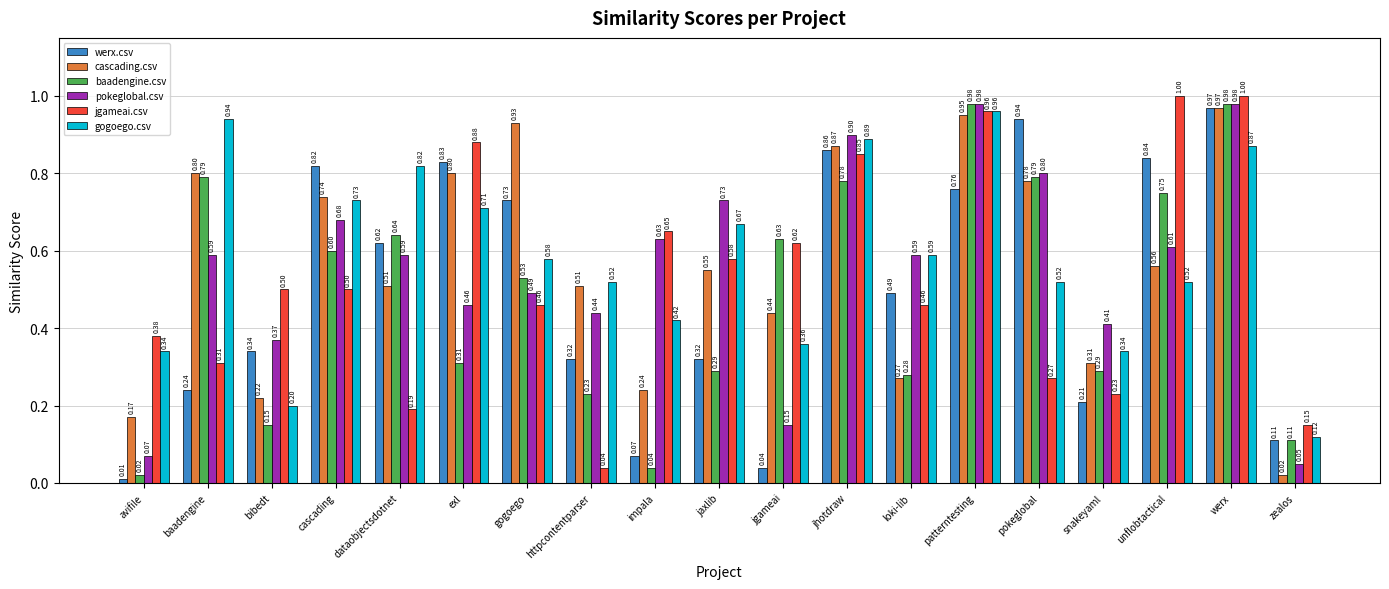

What are all the series names shown in the legend?

werx.csv, cascading.csv, baadengine.csv, pokeglobal.csv, jgameai.csv, gogoego.csv